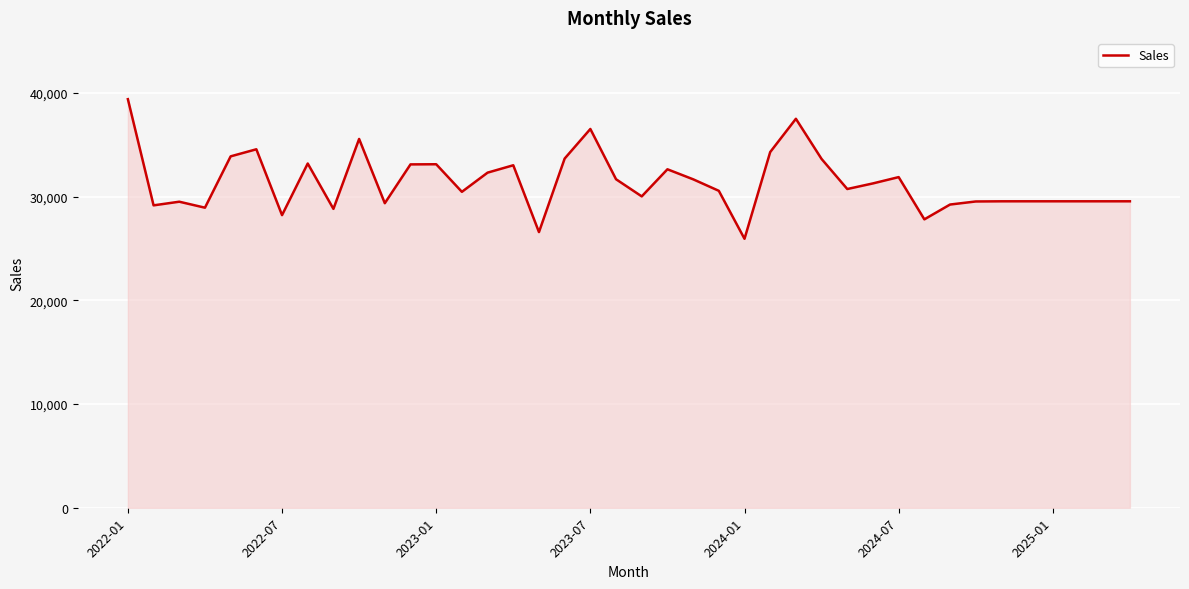

What is the maximum value shown in the chart?

39416.0